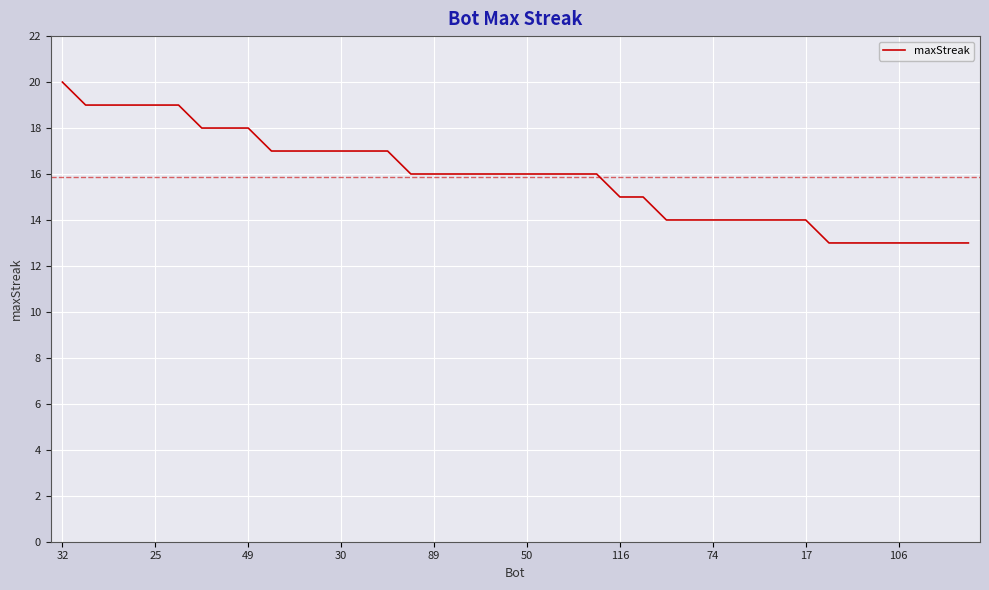

What is the difference between the maximum and minimum values?

7